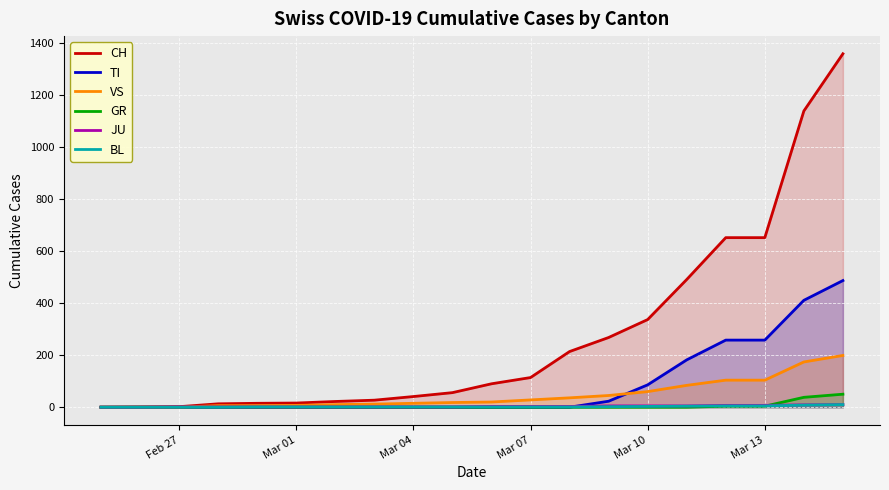

Which series has the largest range (max minus min)?

CH